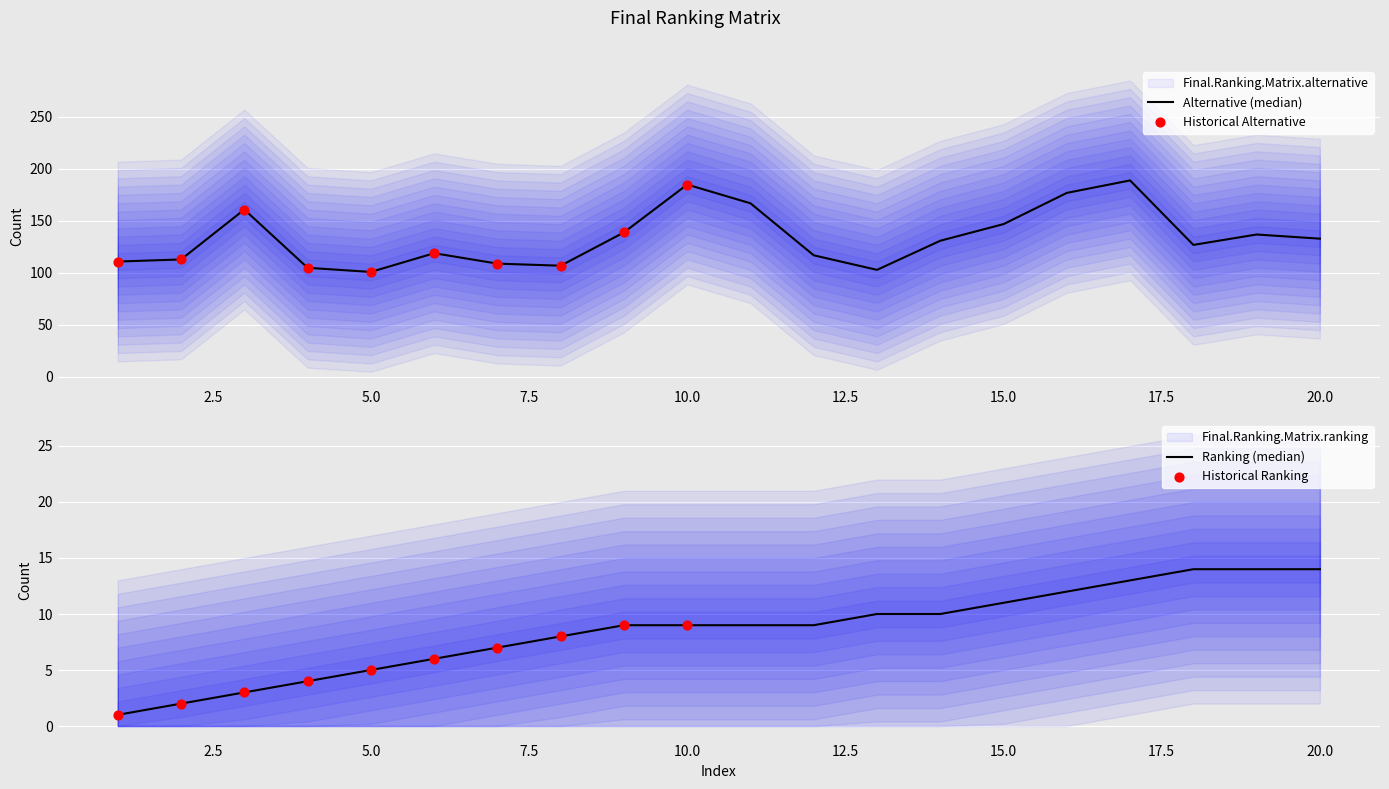

Which series has the widest spread of Y values?

Final.Ranking.Matrix.alternative